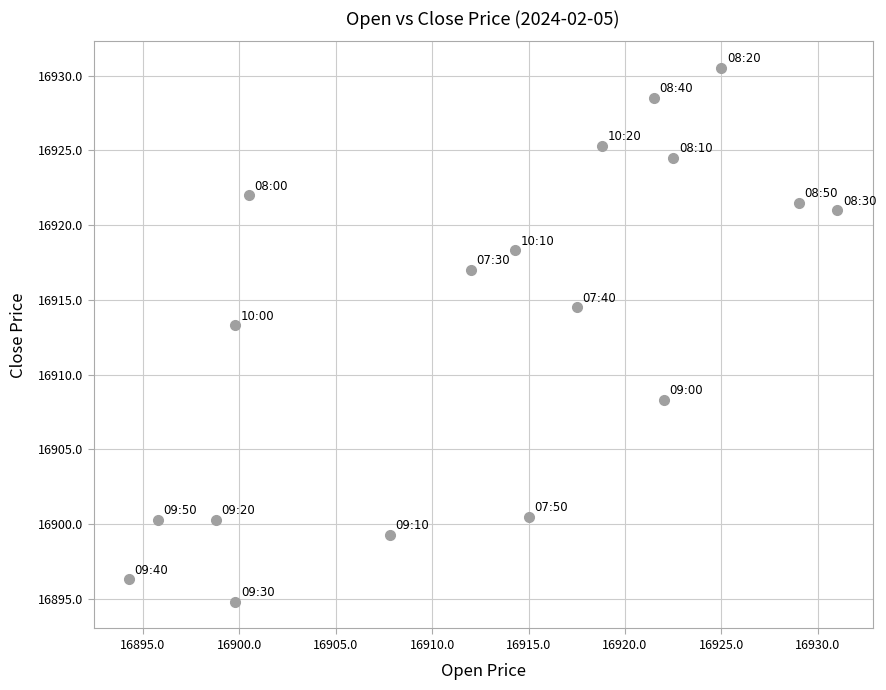

What is the range of Y values (max minus min)?

35.7